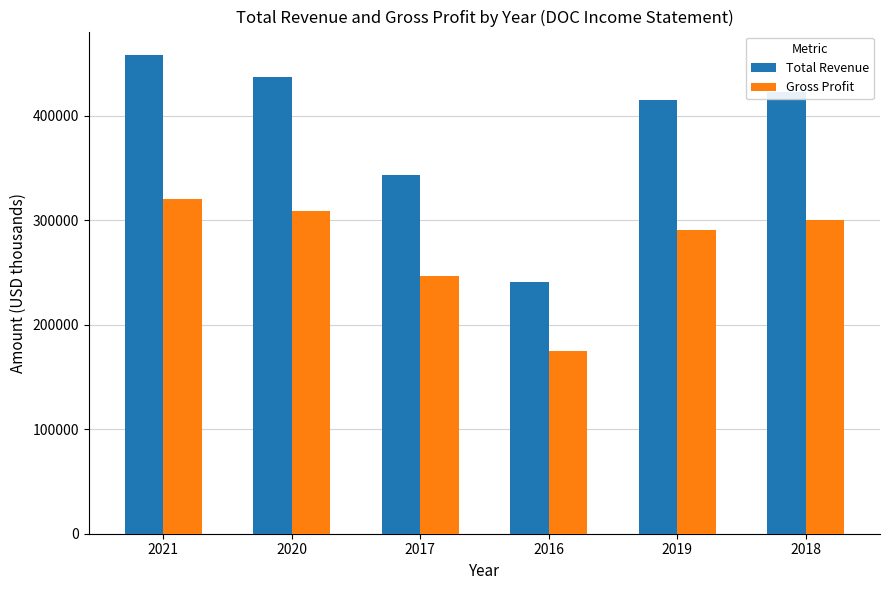

The value of Gross Profit at 2020 is 119550. True or false?

False